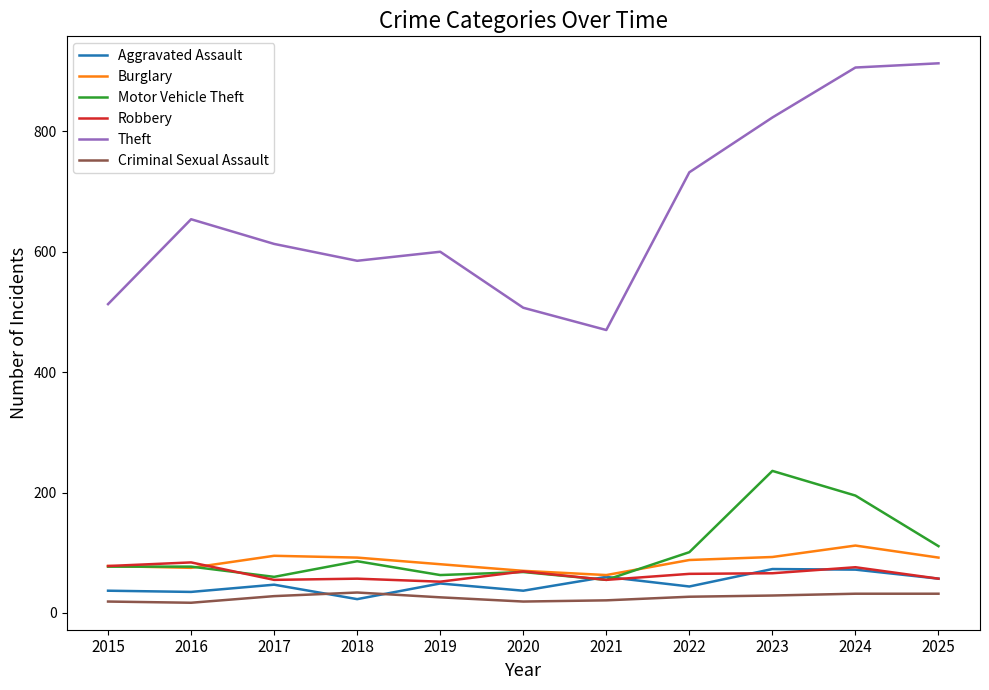

Is this an area chart (filled region under the line)?

No